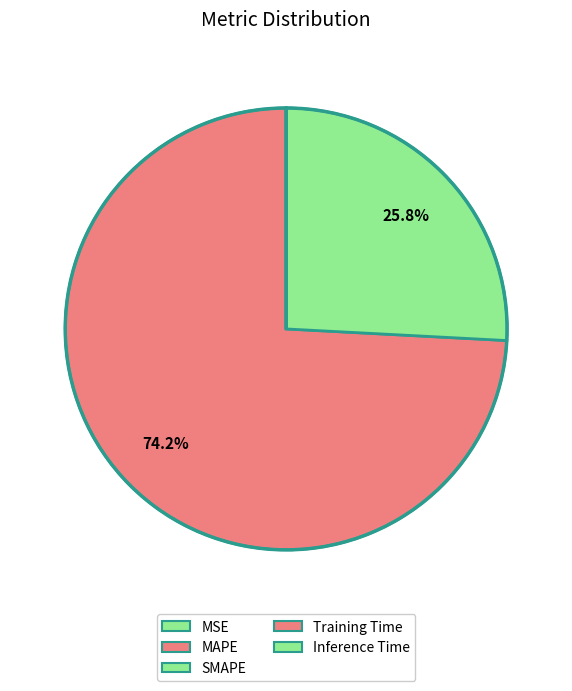

Which category accounts for the majority?

MAPE